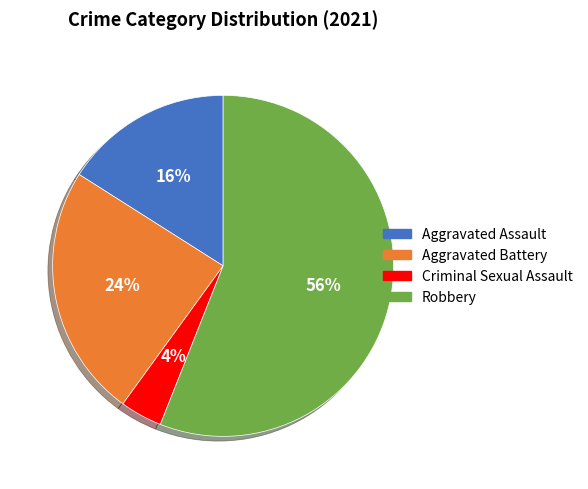

Rank the categories by value from highest to lowest.

Robbery, Aggravated Battery, Aggravated Assault, Criminal Sexual Assault